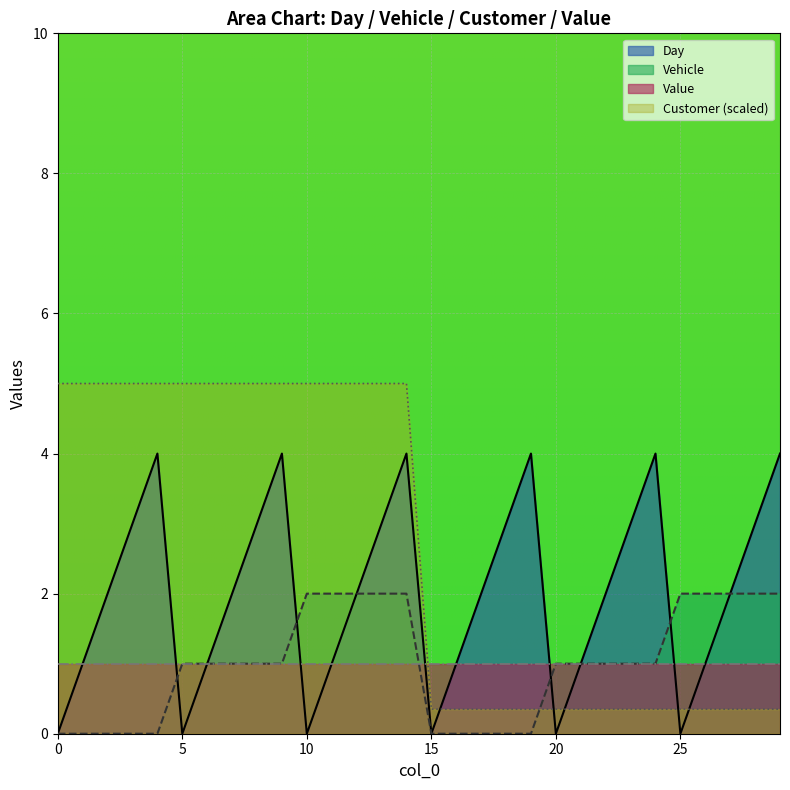

Rank the series by their maximum value, from lowest to highest.

Value, Vehicle, Day, Customer (scaled)